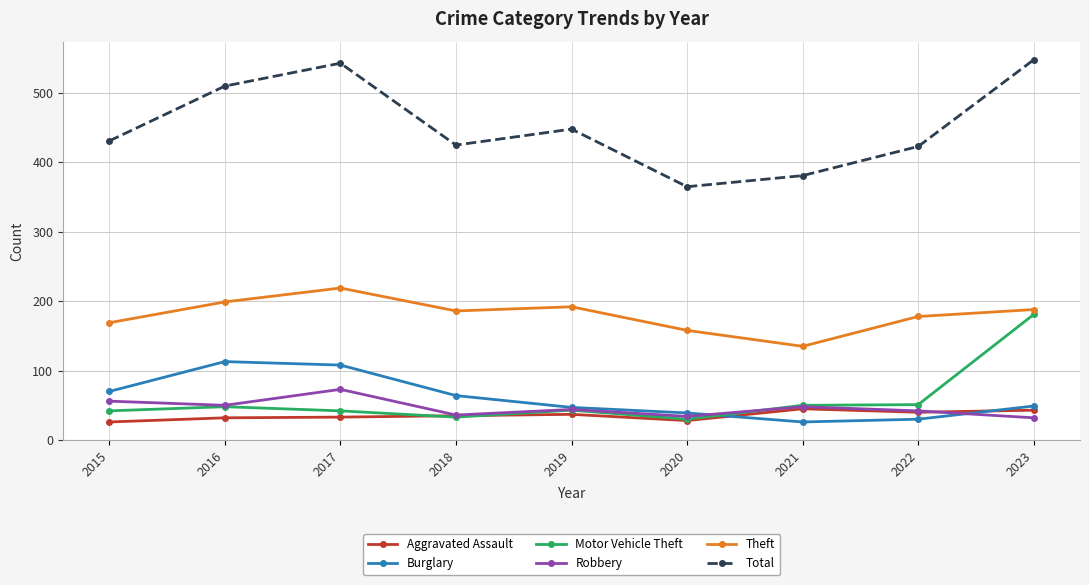

What is the value of the Aggravated Assault point at the 5th from the left?

37